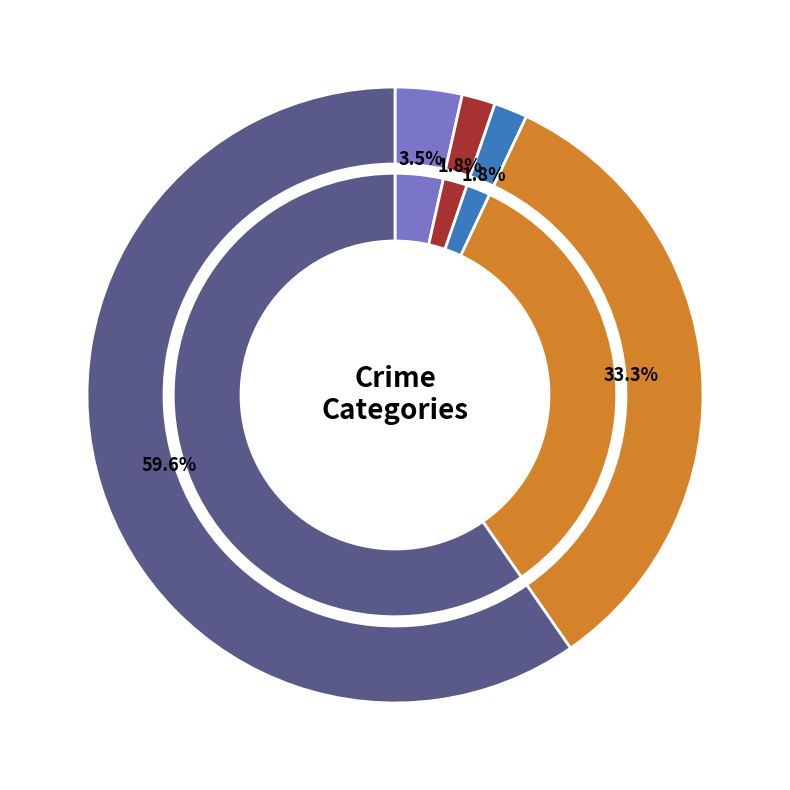

Between Aggravated Assault and Aggravated Battery, which is larger?

Aggravated Assault